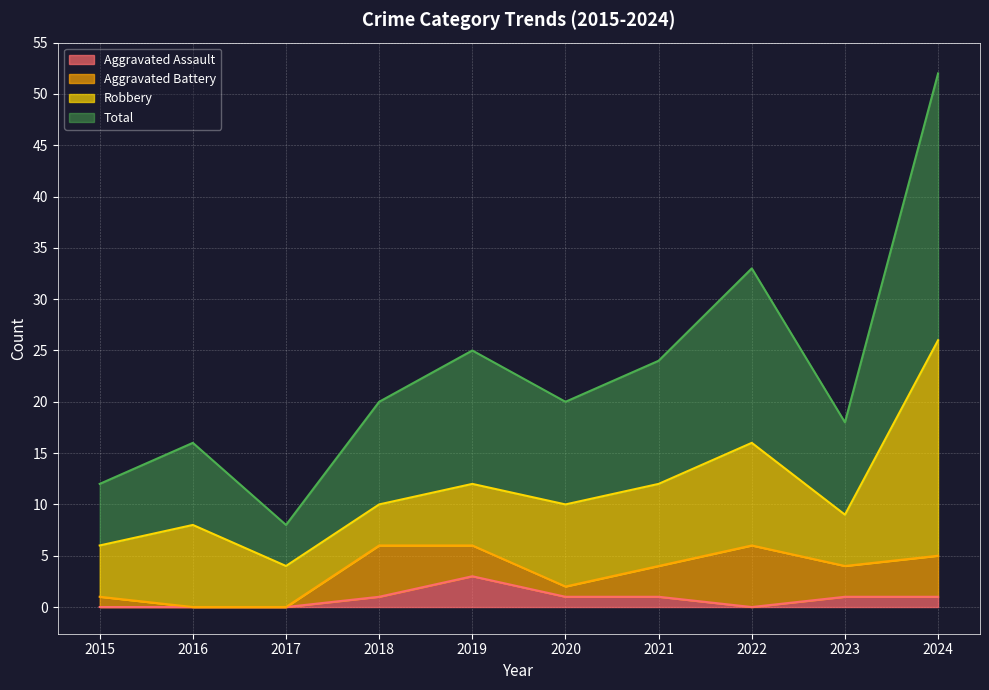

What are all the series names shown in the legend?

Aggravated Assault, Aggravated Battery, Robbery, Total